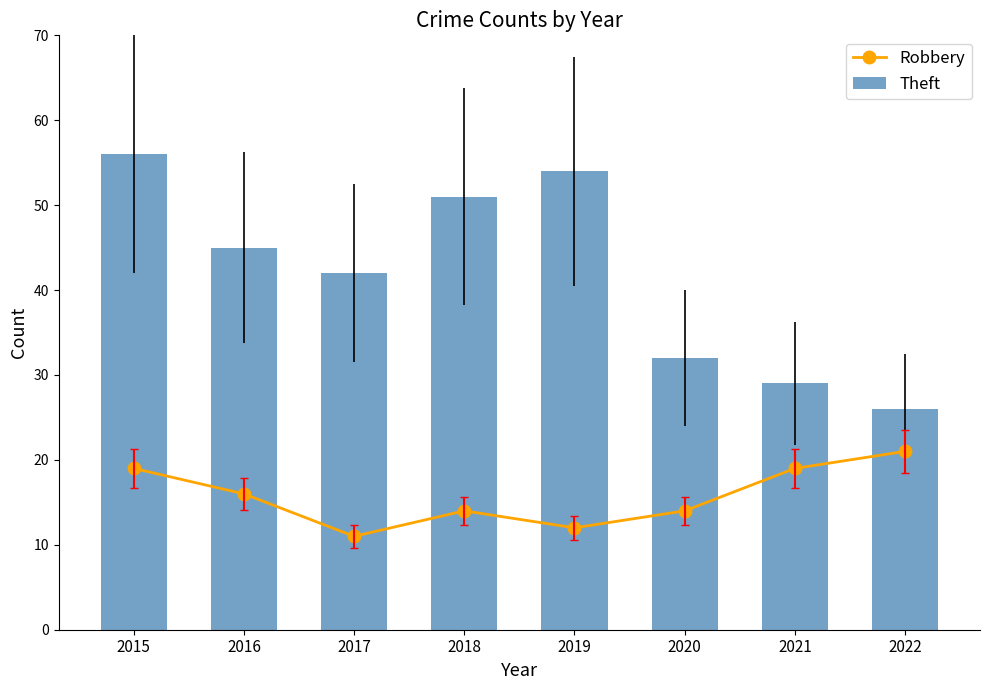

Rank the series at 2022 from lowest to highest value.

Robbery, Theft